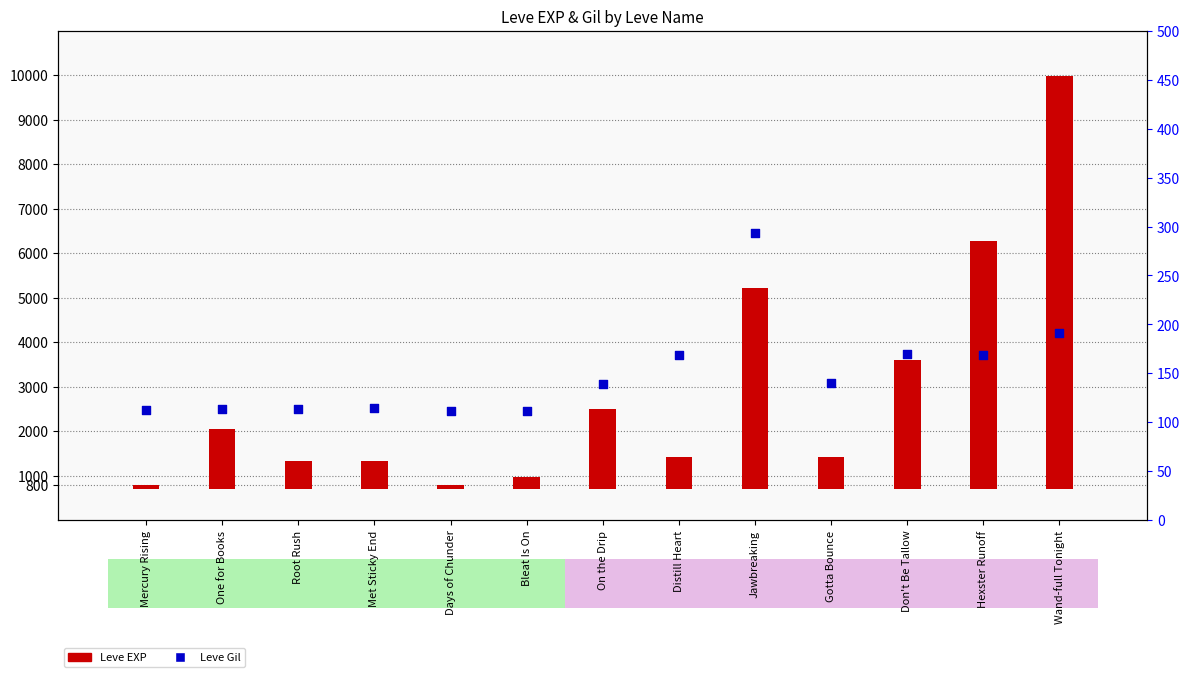

What are all the series names shown in the legend?

Leve EXP (left axis), Leve Gil (right axis)